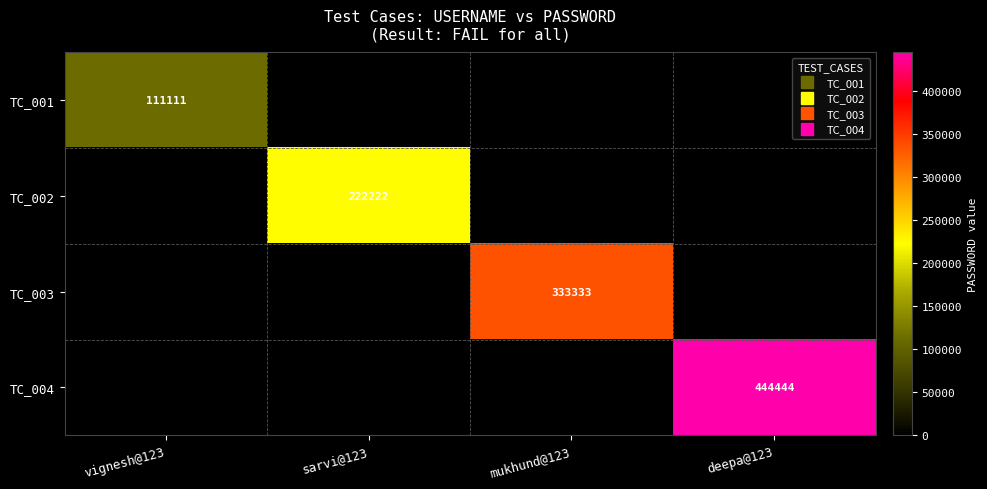

Which has a higher value, deepa@123 or sarvi@123?

deepa@123